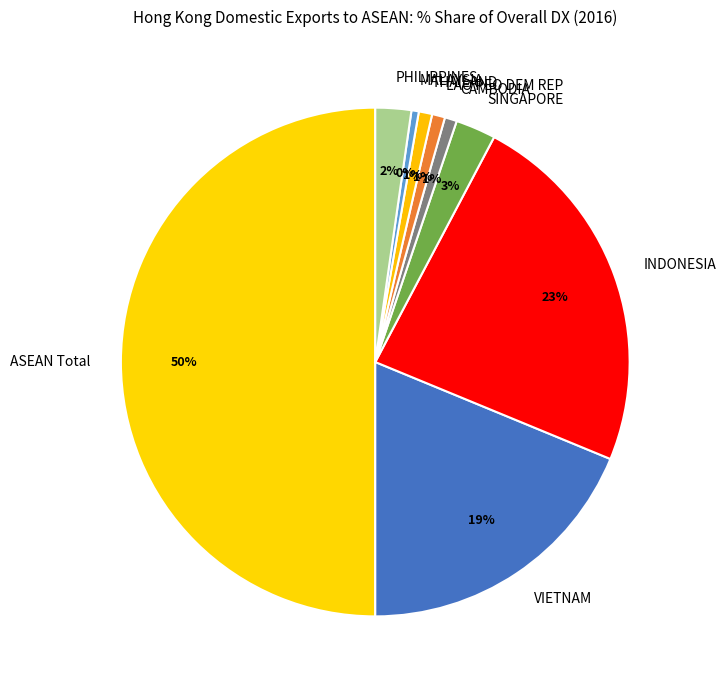

Is it true that PHILIPPINES is 2% of the pie?

True